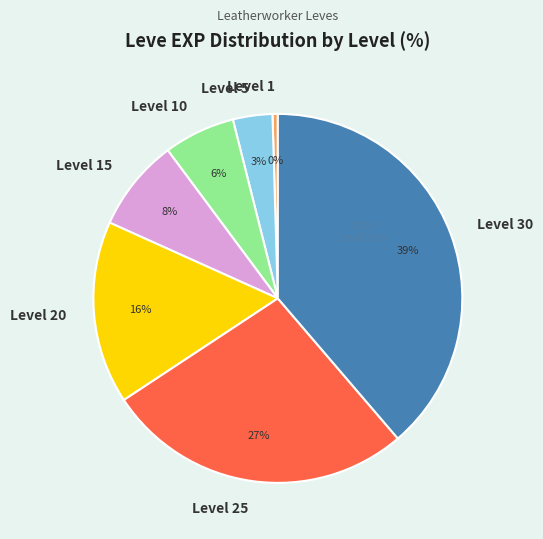

Rank the categories by value from lowest to highest.

Level 1, Level 5, Level 10, Level 15, Level 20, Level 25, Level 30